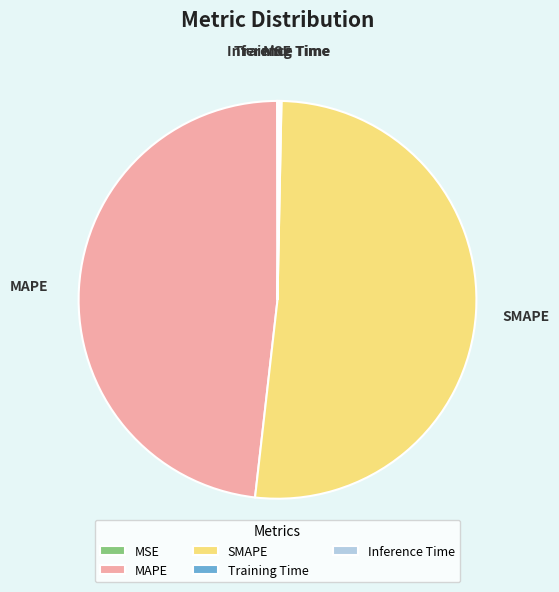

Is it true that SMAPE is 51% of the pie?

True